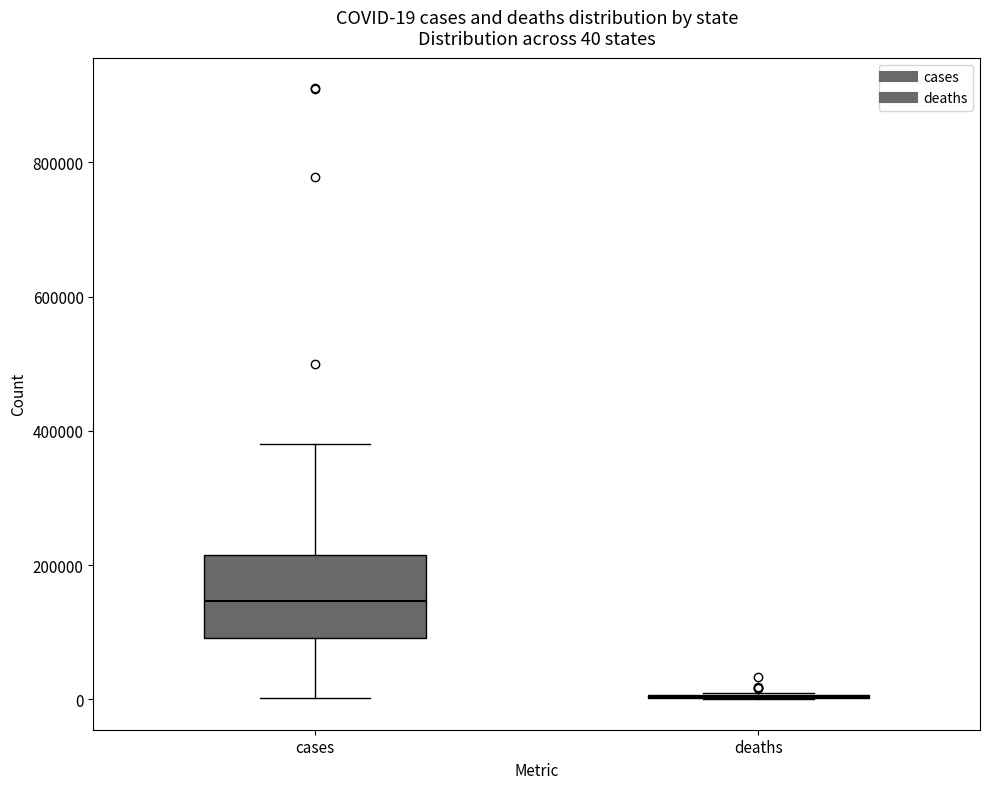

Which box is the tallest, from its lower edge to its upper edge?

cases